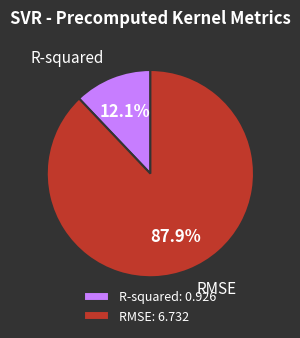

Which category accounts for the majority?

RMSE